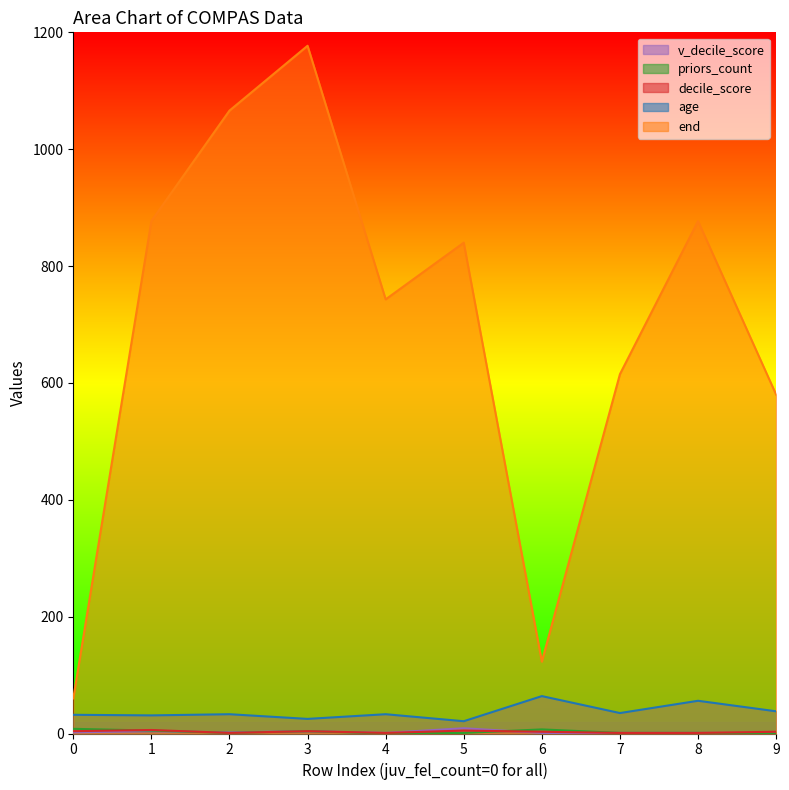

The value of decile_score at 8 is 1. True or false?

False